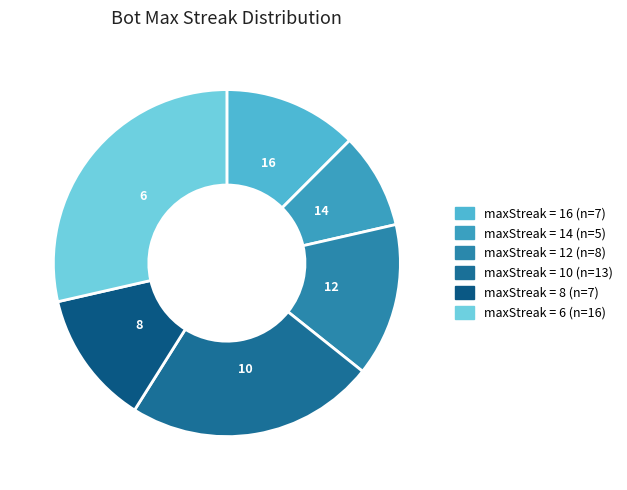

Count the number of slices in the pie.

6